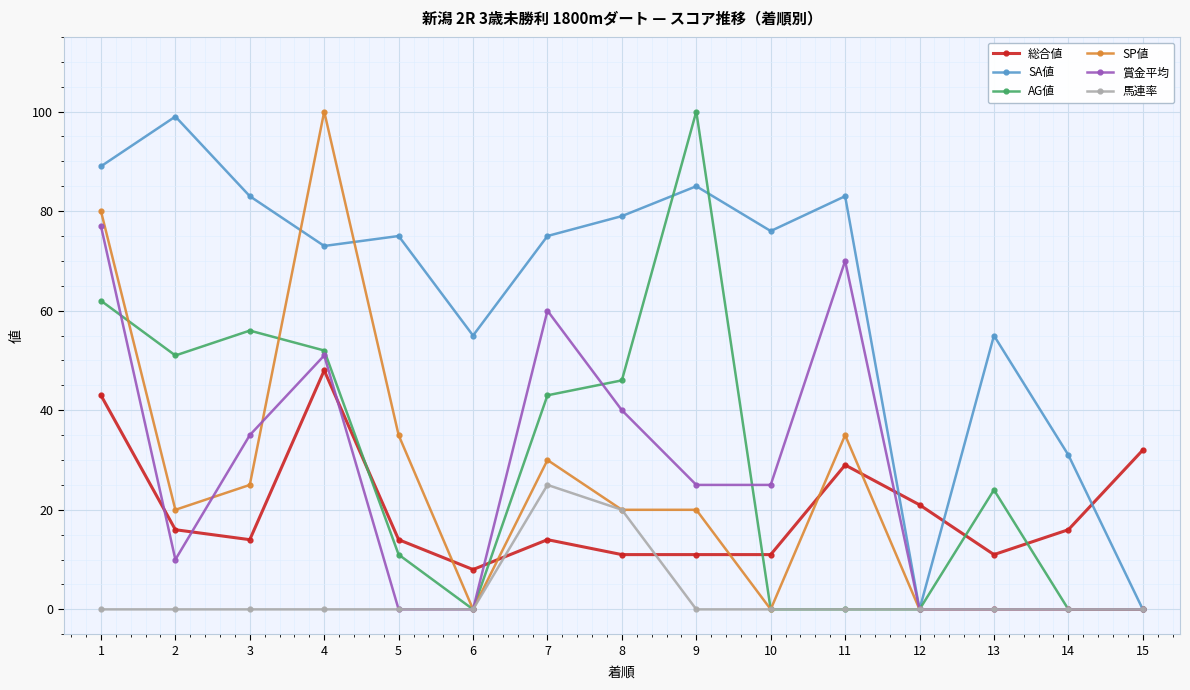

True or false: 総合値 has a value of 16 at 9.

False